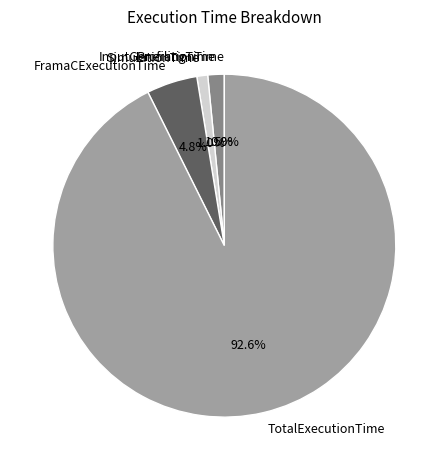

Between SimulationTime and ProfilingTime, which is larger?

ProfilingTime